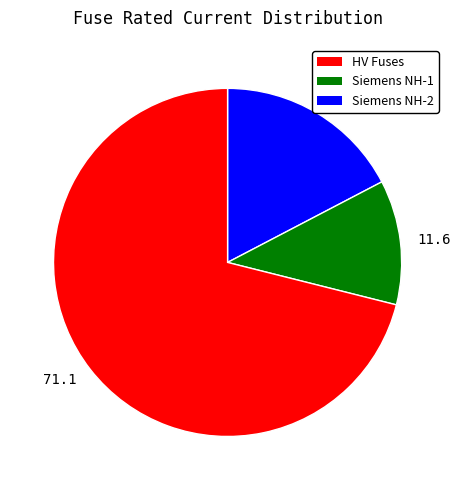

Approximately how many times larger is the value at 17.3 compared to 11.6?

1.5